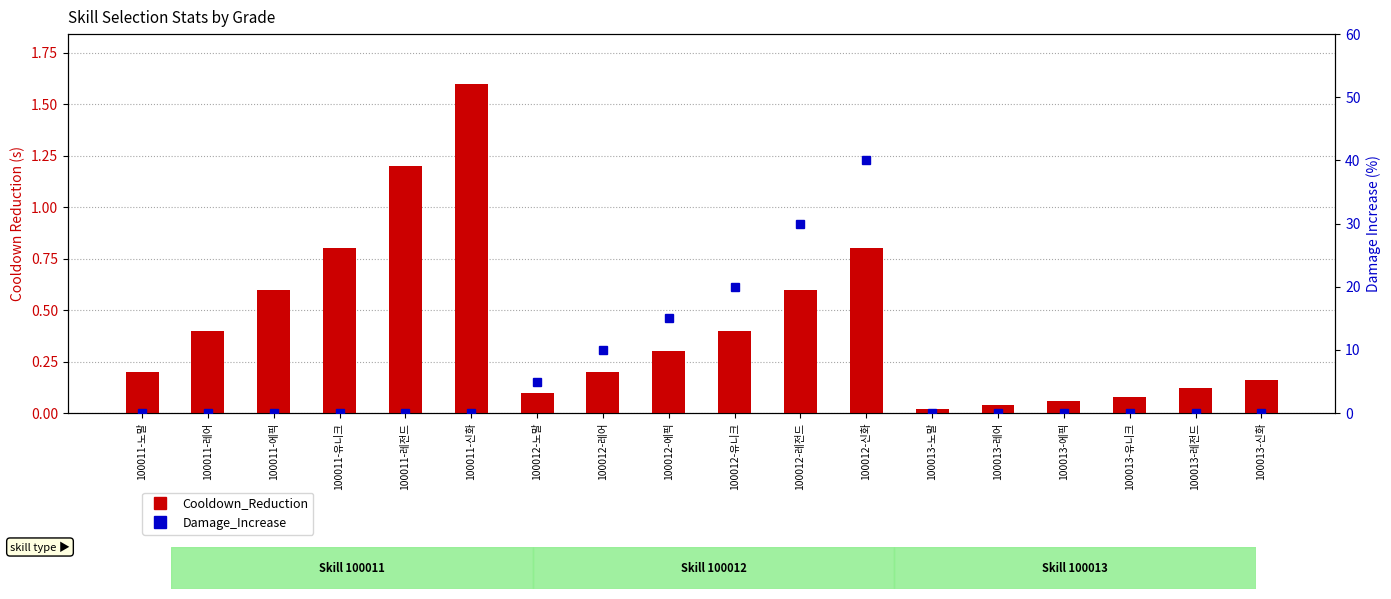

Reading left to right, transcribe all the data shown in this chart.

Cooldown_Reduction: 0.2	0.4	0.6	0.8	1.2	1.6	0.1	0.2	0.3	0.4	0.6	0.8	0.0	0.0	0.1	0.1	0.1	0.2
Damage_Increase: 0.0	0.0	0.0	0.0	0.0	0.0	5.0	10.0	15.0	20.0	30.0	40.0	0.0	0.0	0.0	0.0	0.0	0.0